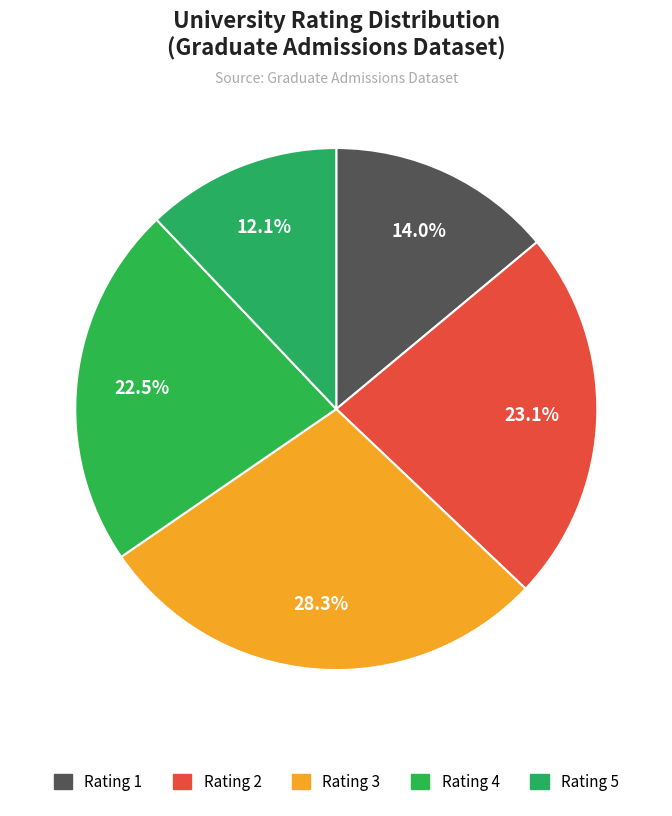

Rank the categories by value from lowest to highest.

5, 1, 4, 2, 3